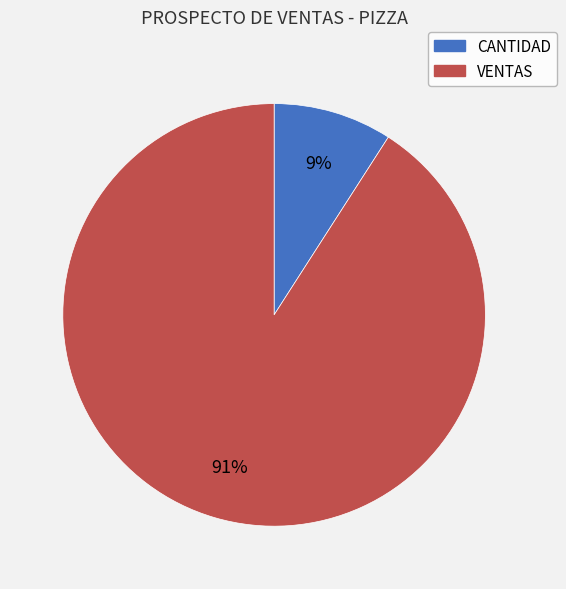

Approximately how many times larger is the value at CANTIDAD compared to VENTAS?

0.1